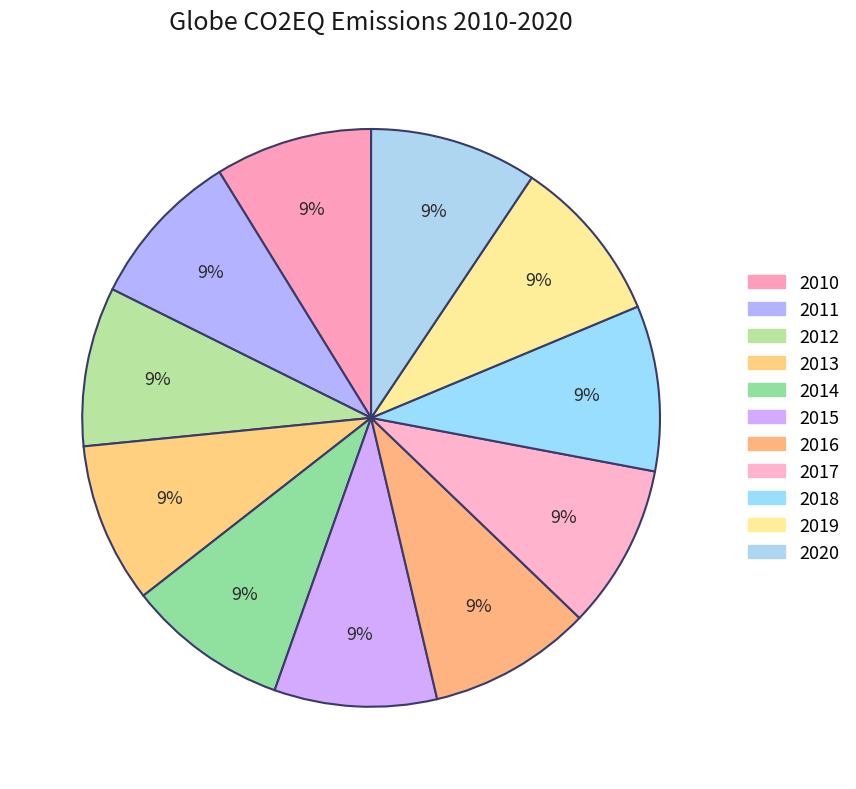

How many segments does this pie chart have?

11